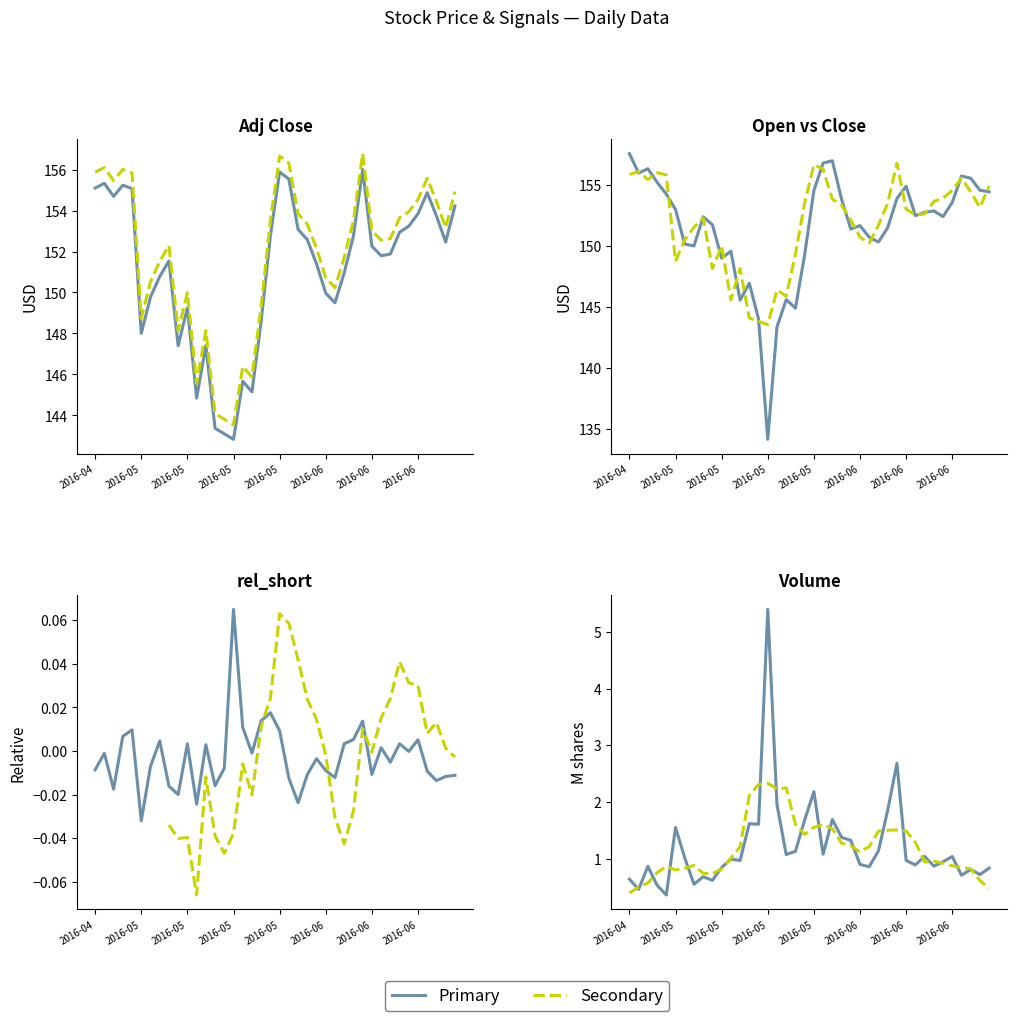

What is the minimum value for Open?

134.1